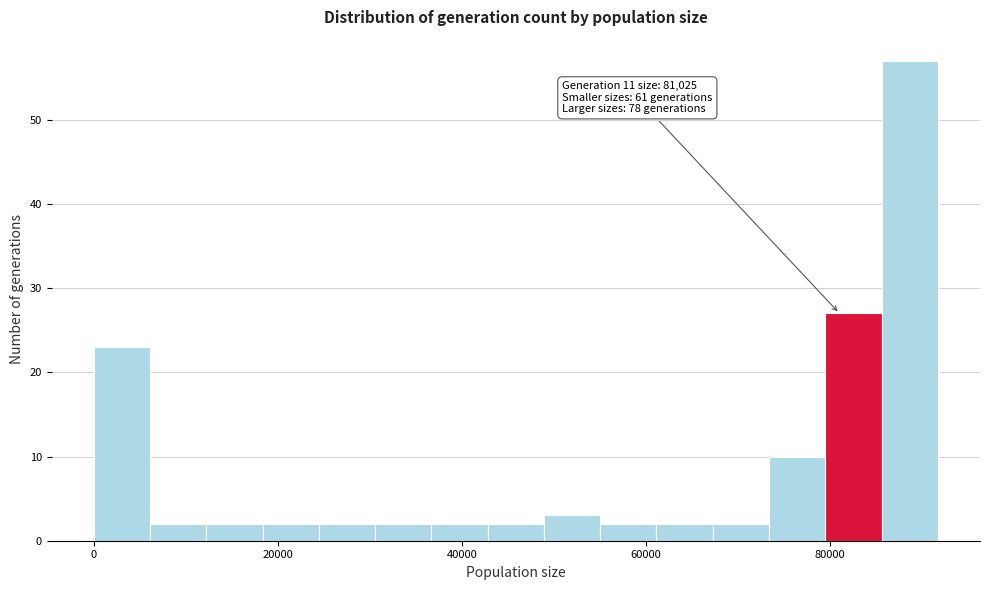

Read against the x-axis, roughly where is the centre of the tallest bar?

88000